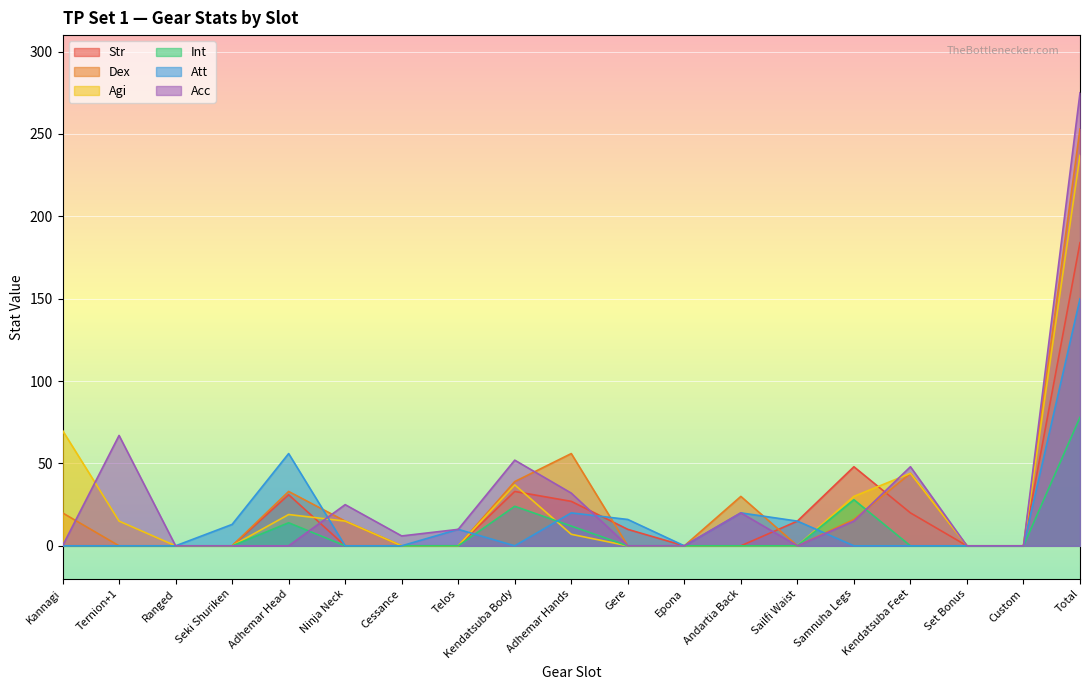

What is the average value of the Att series?

16